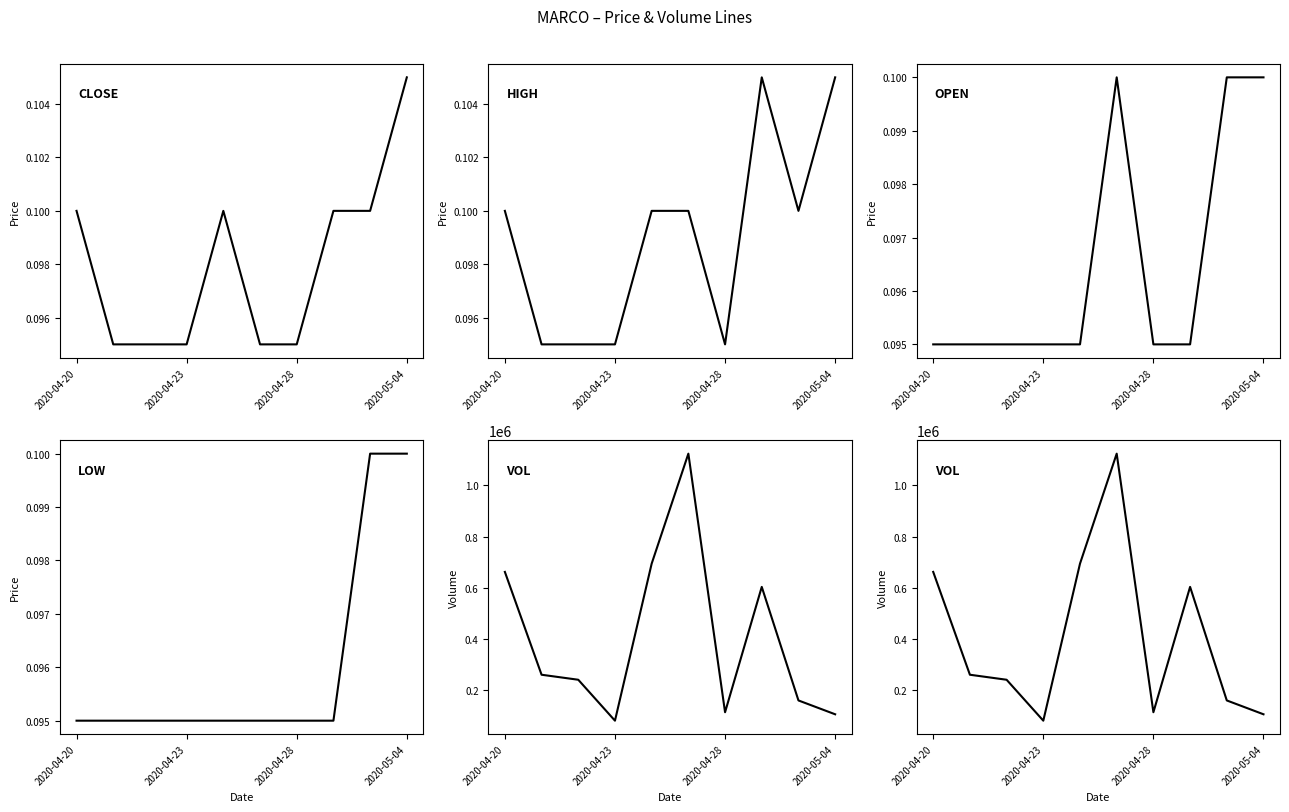

True or false: open has more than 1 interior local peaks.

False